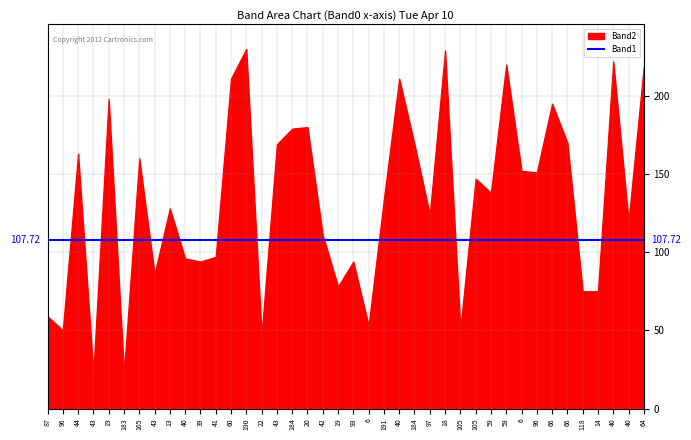

Is the value of Band1 at 40 greater than the value of Band2 at 43?

Yes